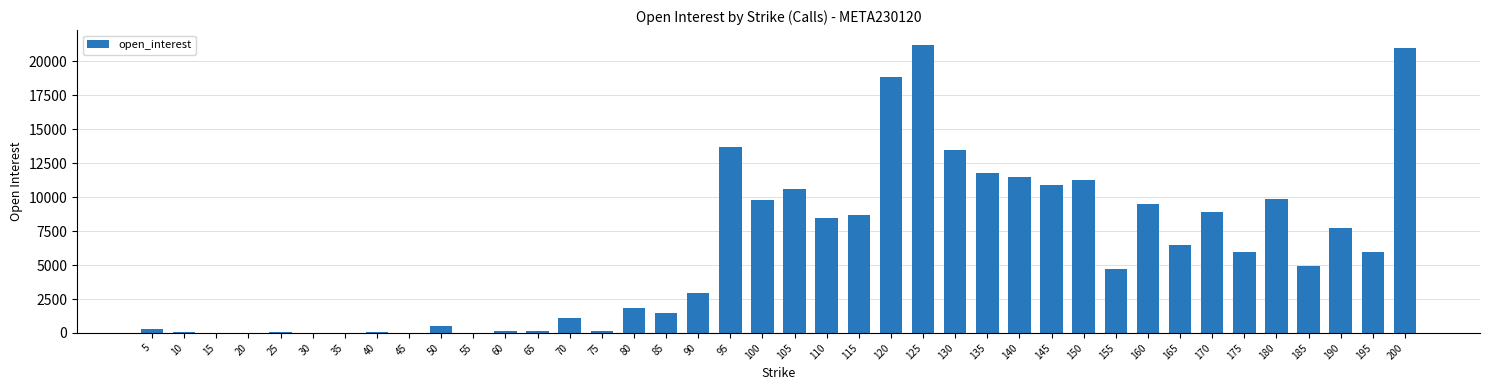

What is the maximum value shown in the chart?

21249